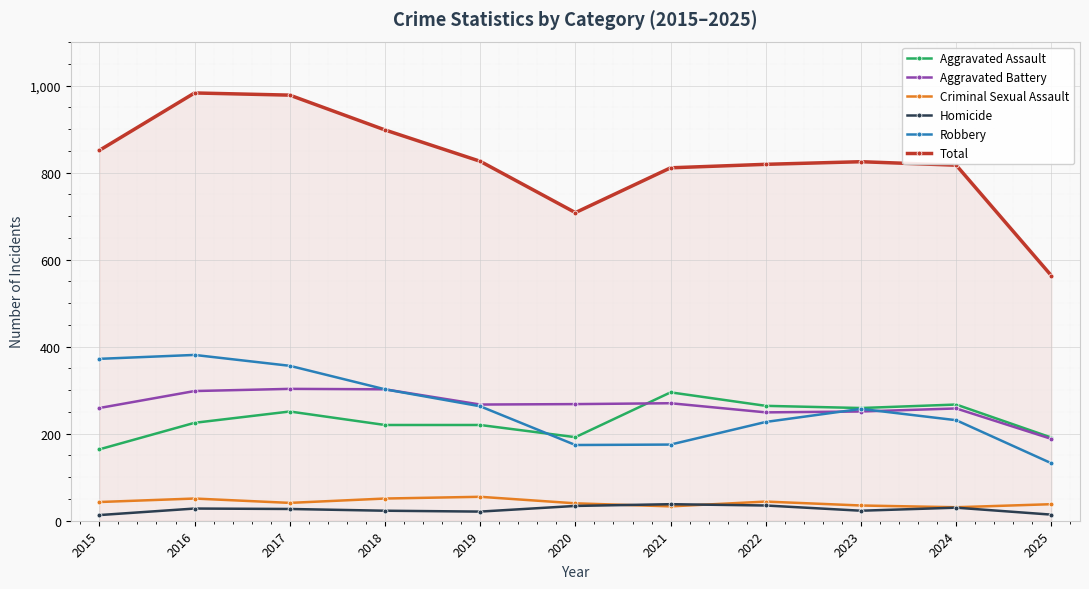

What is the value of the Aggravated Assault point at the 7th from the left?

295